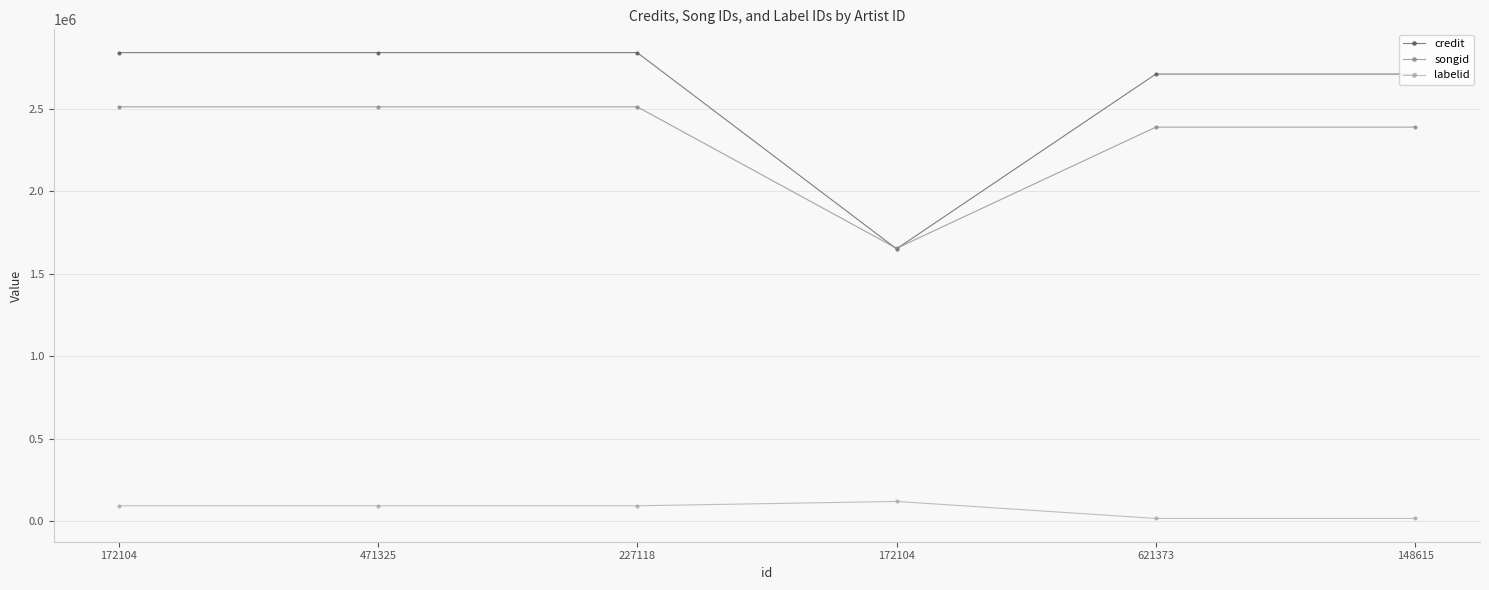

What are all the series names shown in the legend?

credit, songid, labelid